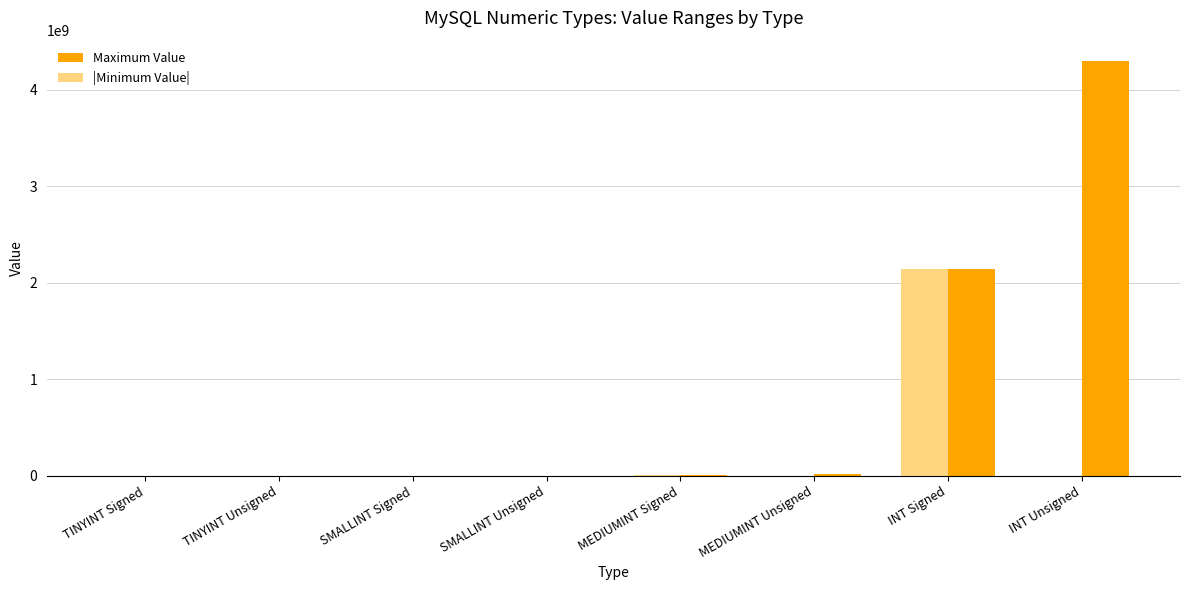

What is the highest value of the Maximum Value series?

4294967295